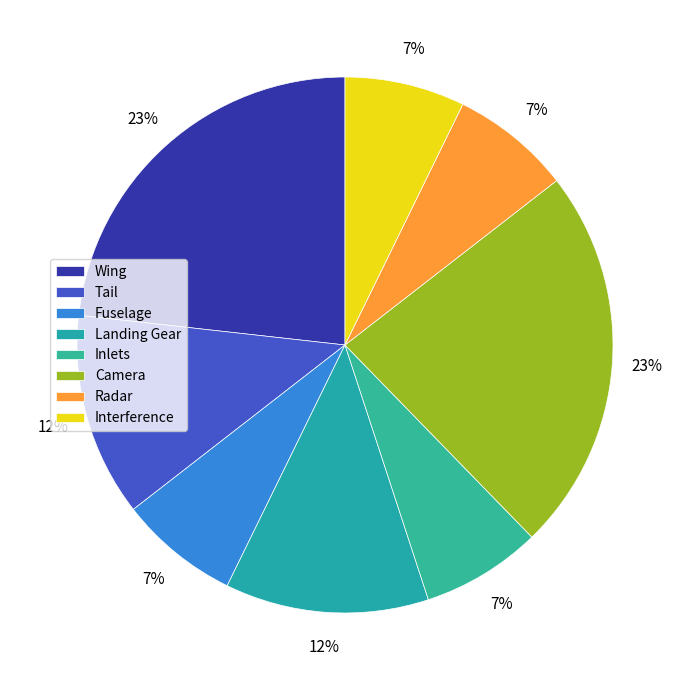

How many segments does this pie chart have?

8